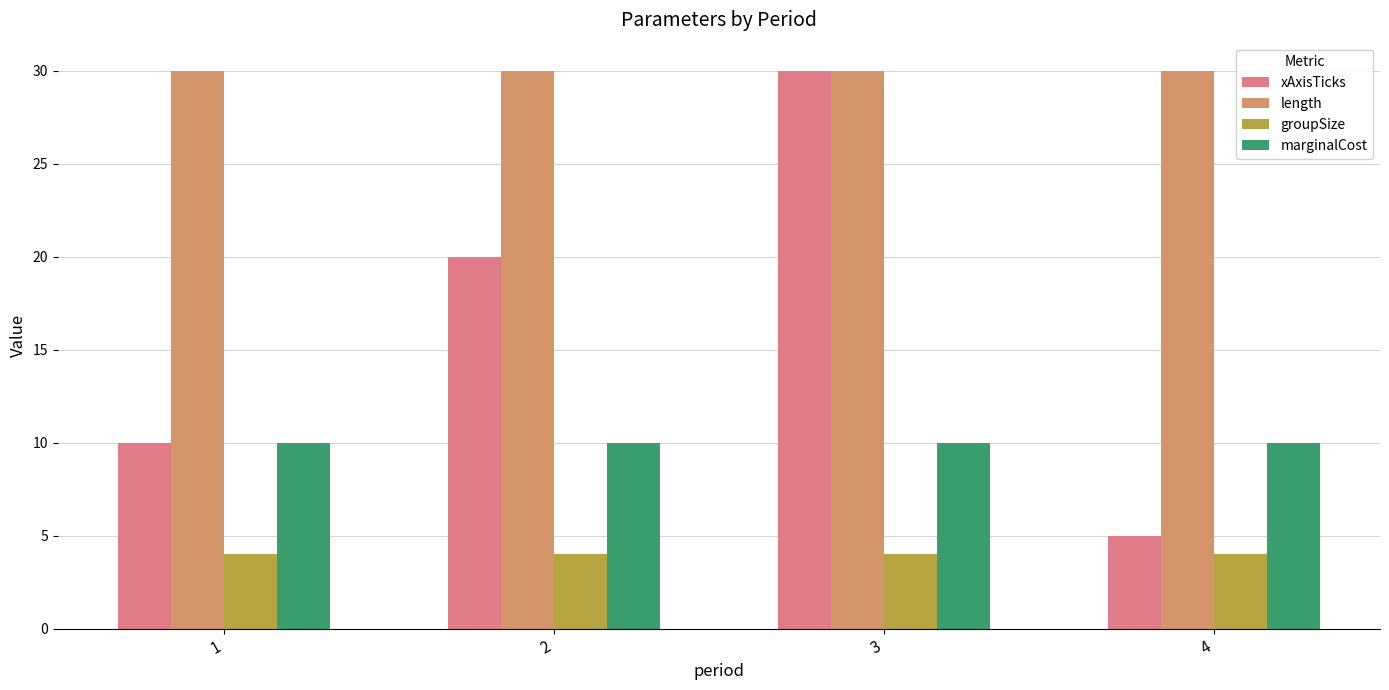

Reading left to right, extract all data points from this chart.

xAxisTicks: 1=10	2=20	3=30	4=5
length: 1=30	2=30	3=30	4=30
groupSize: 1=4	2=4	3=4	4=4
marginalCost: 1=10	2=10	3=10	4=10